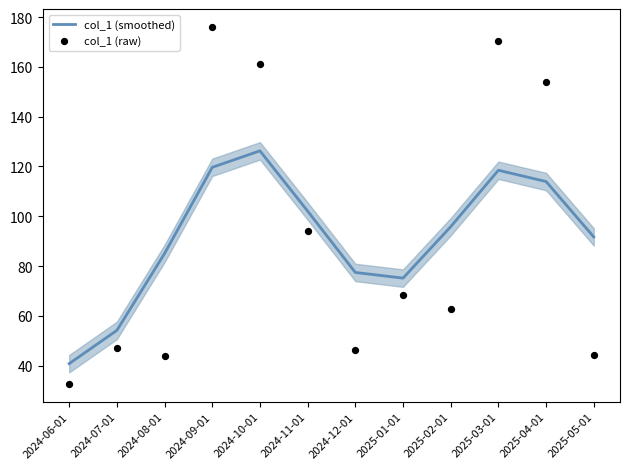

Which series contains the lowest Y value?

col_1 (raw)